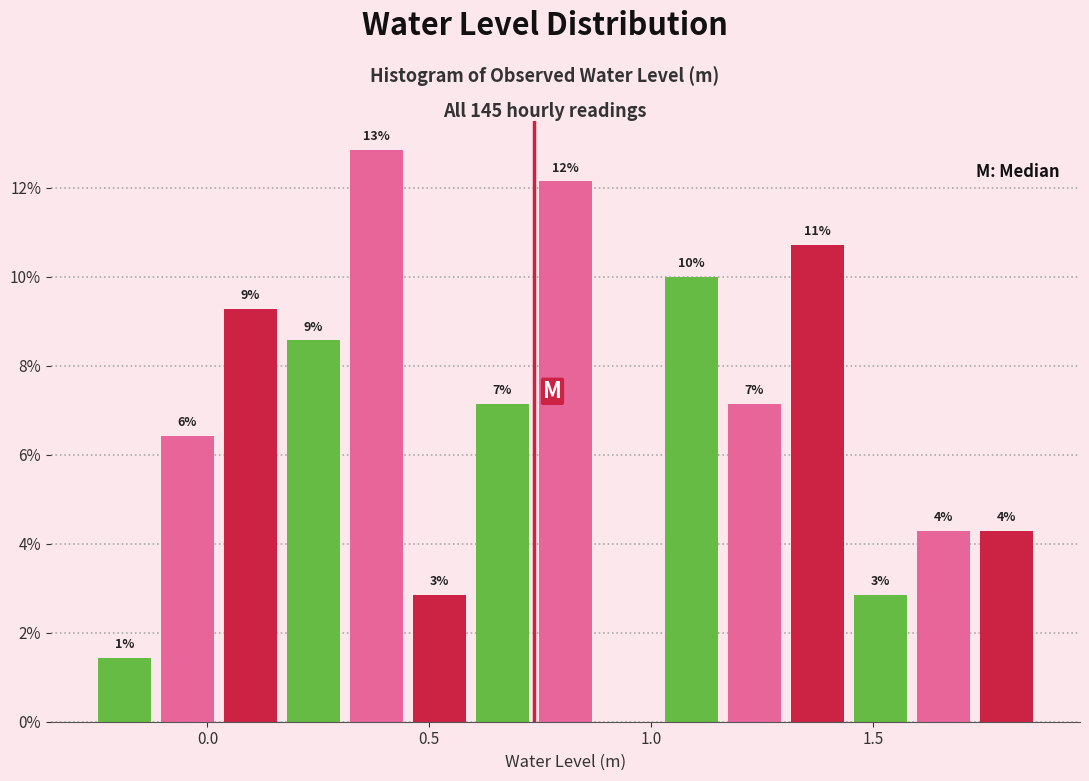

Around what value on the x-axis is the tallest bar? Give the approximate position of its centre, as read against the axis.

0.40